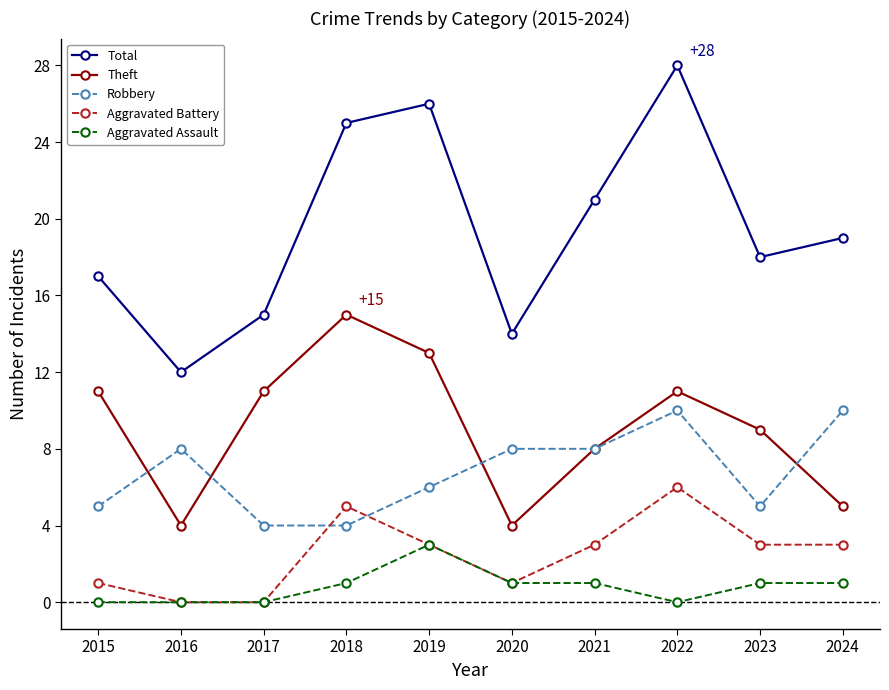

Between 2015 and 2016, which series saw the biggest shift?

Theft